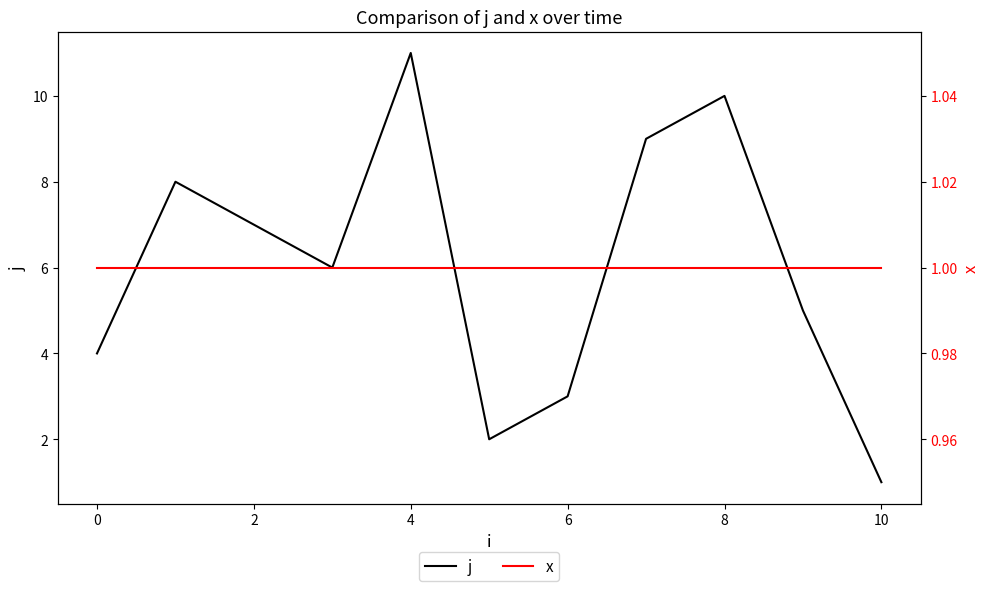

What is the minimum value shown in the chart?

1